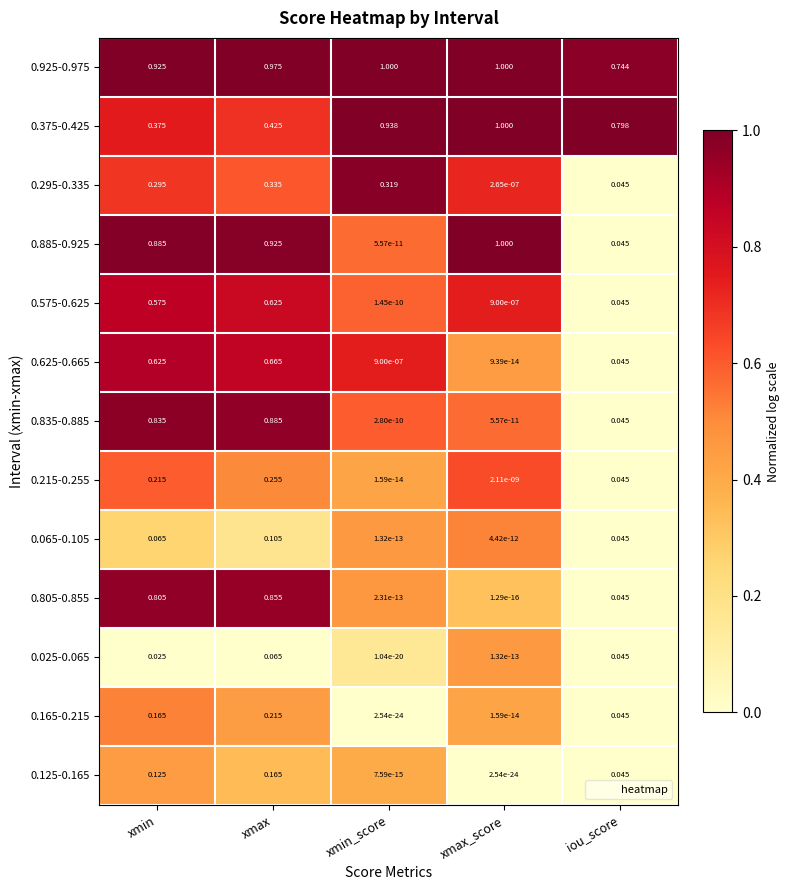

At which label is 0.575-0.625 closest to 0?

xmin_score